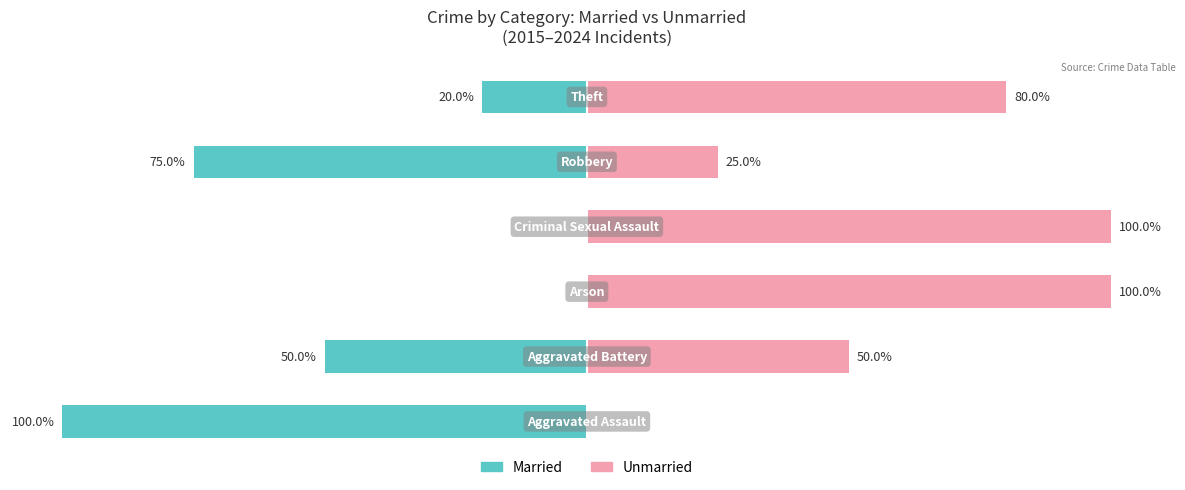

What are all the series names shown in the legend?

Married, Unmarried